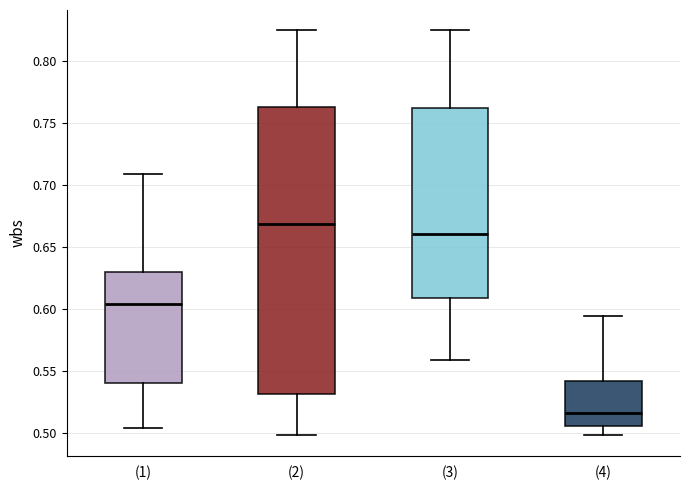

Where is the upper edge of the box for (2) on the y-axis? The values are not printed on the chart, so give them approximately, as read against the axis.

0.765